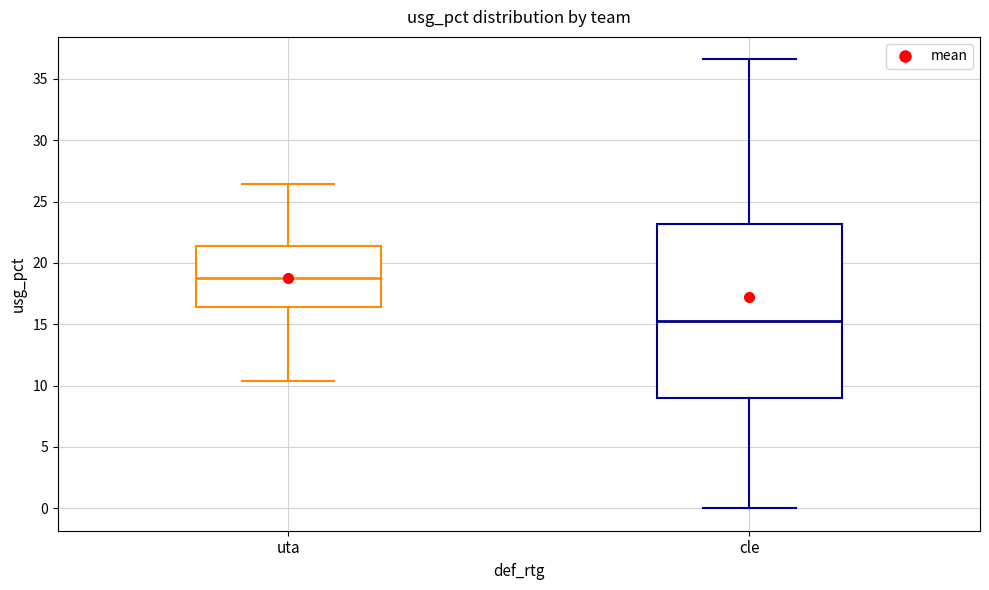

Comparing the boxes themselves (not the whiskers), which one is the tallest?

cle